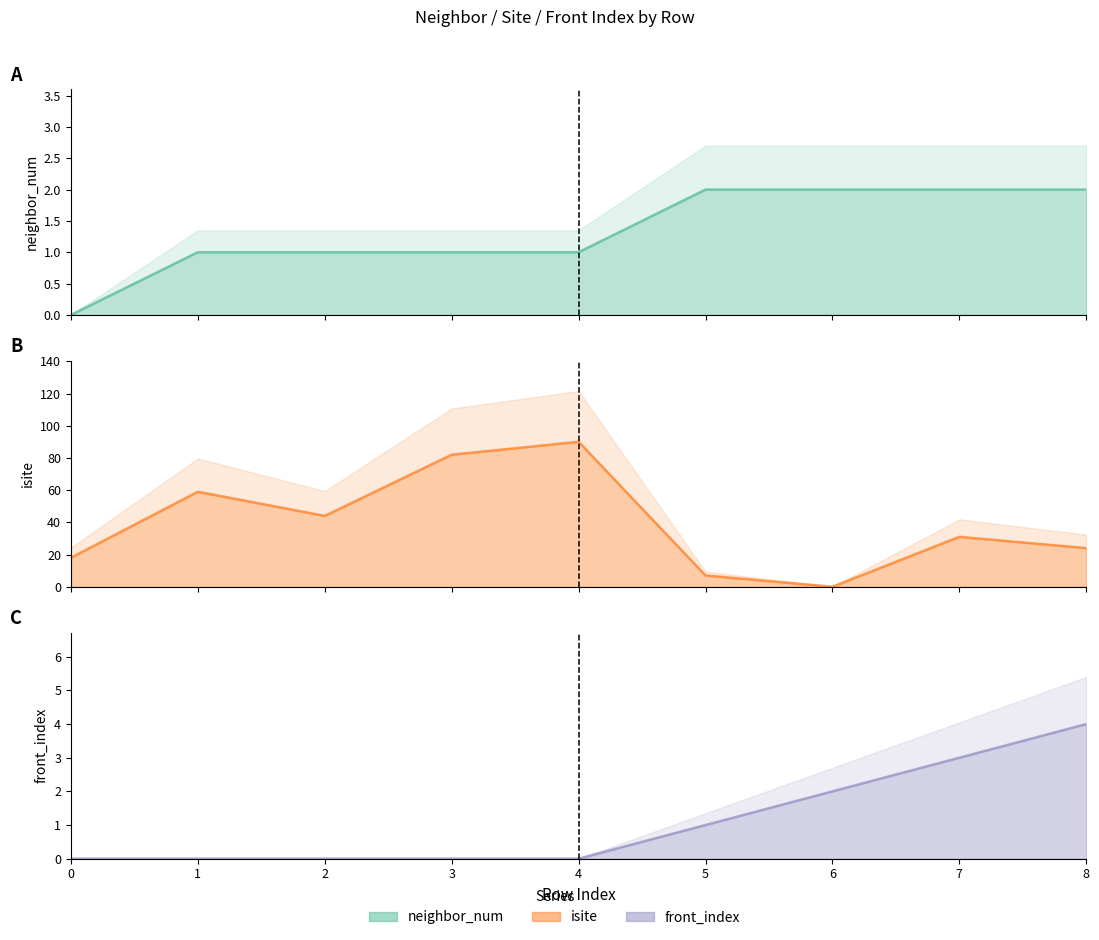

What is the difference between the maximum and minimum values in the front_index (line) series?

4